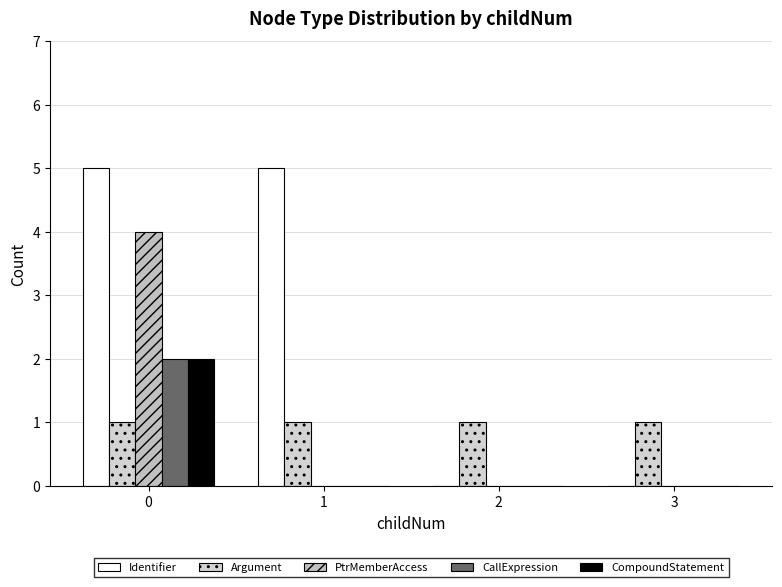

Is it true that CompoundStatement equals 0 at 1?

True